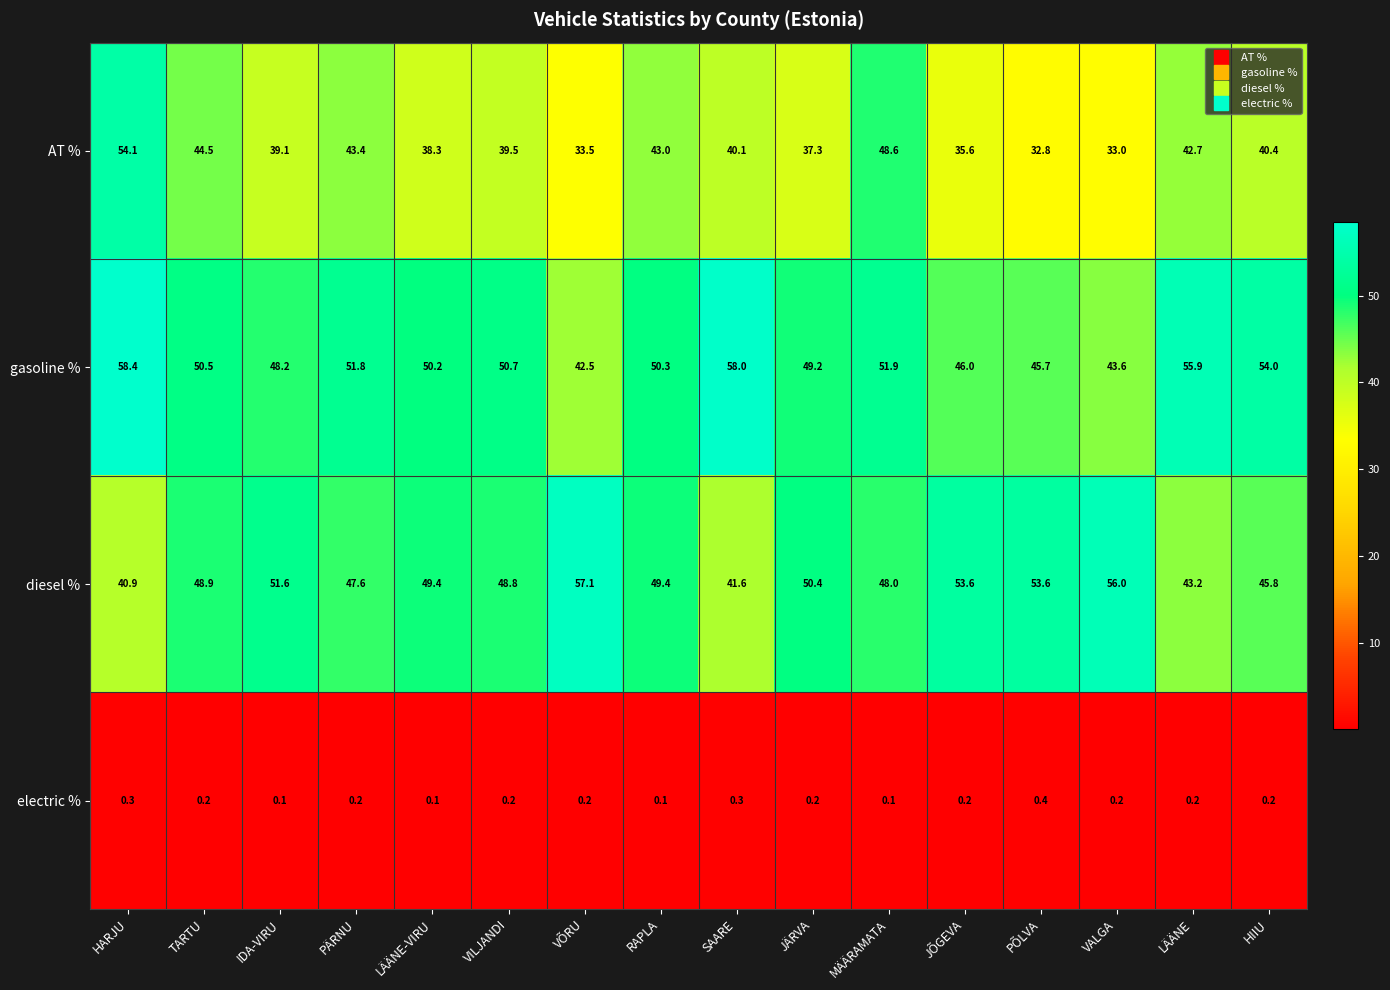

Rank the series by their maximum value, from lowest to highest.

electric %, AT %, diesel %, gasoline %